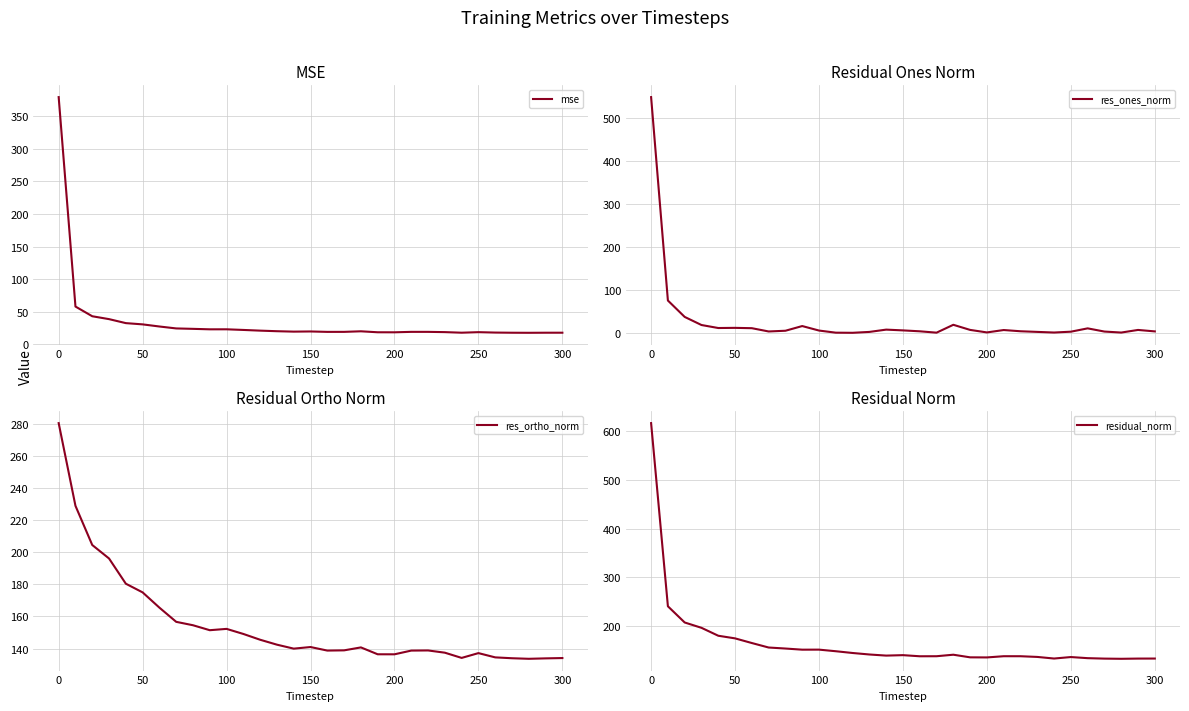

In res_ortho_norm, how many points are higher than both neighbors (excluding endpoints)?

5